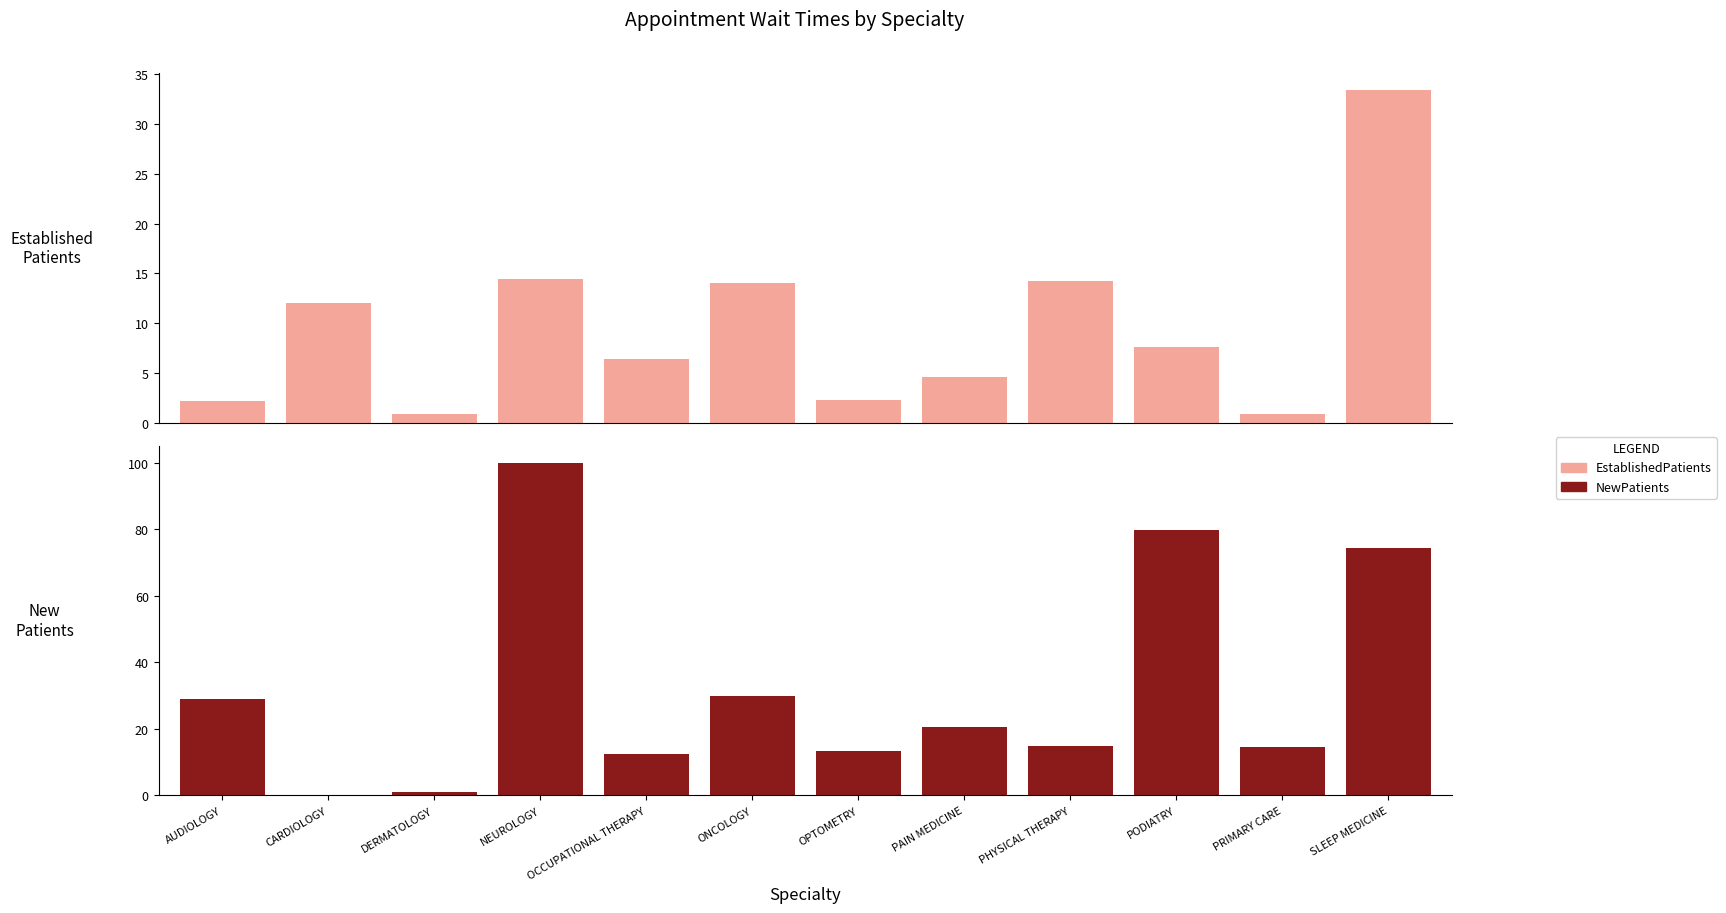

Rank the series by their maximum value, from highest to lowest.

NewPatients, EstablishedPatients